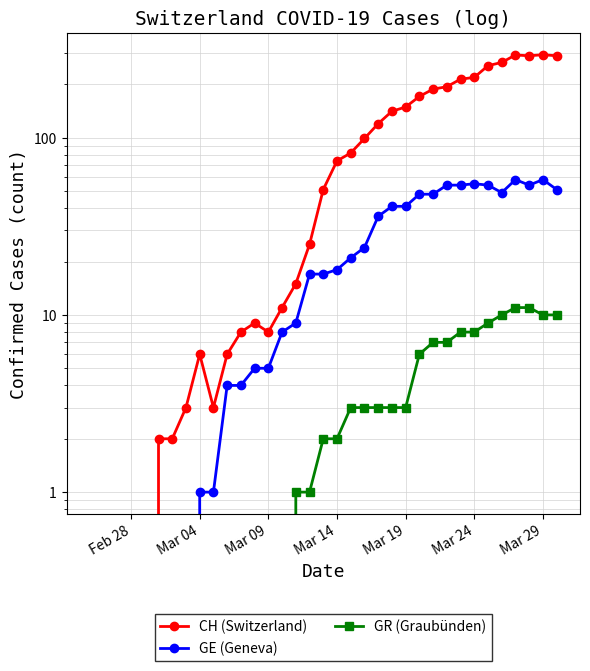

The value of GE (Geneva) at 20 is 41. True or false?

False